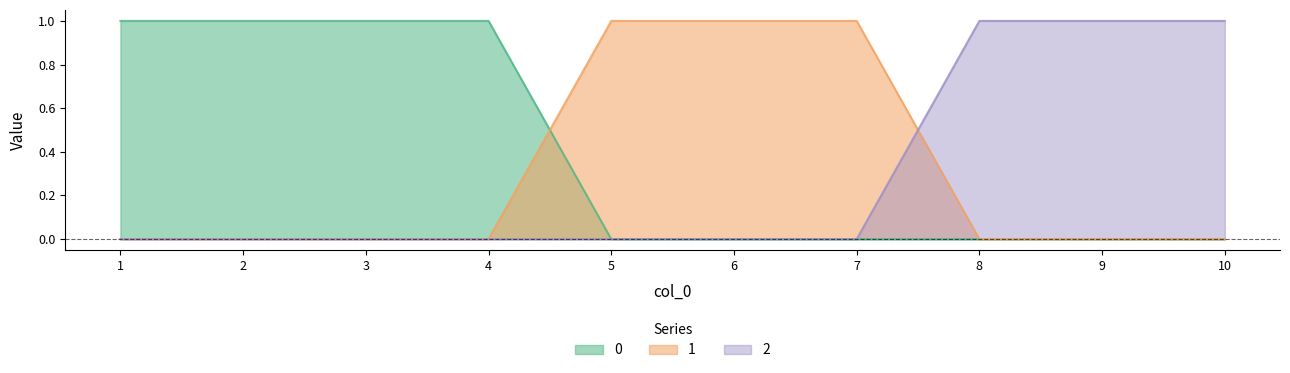

At how many categories does at least one series exceed 0?

10